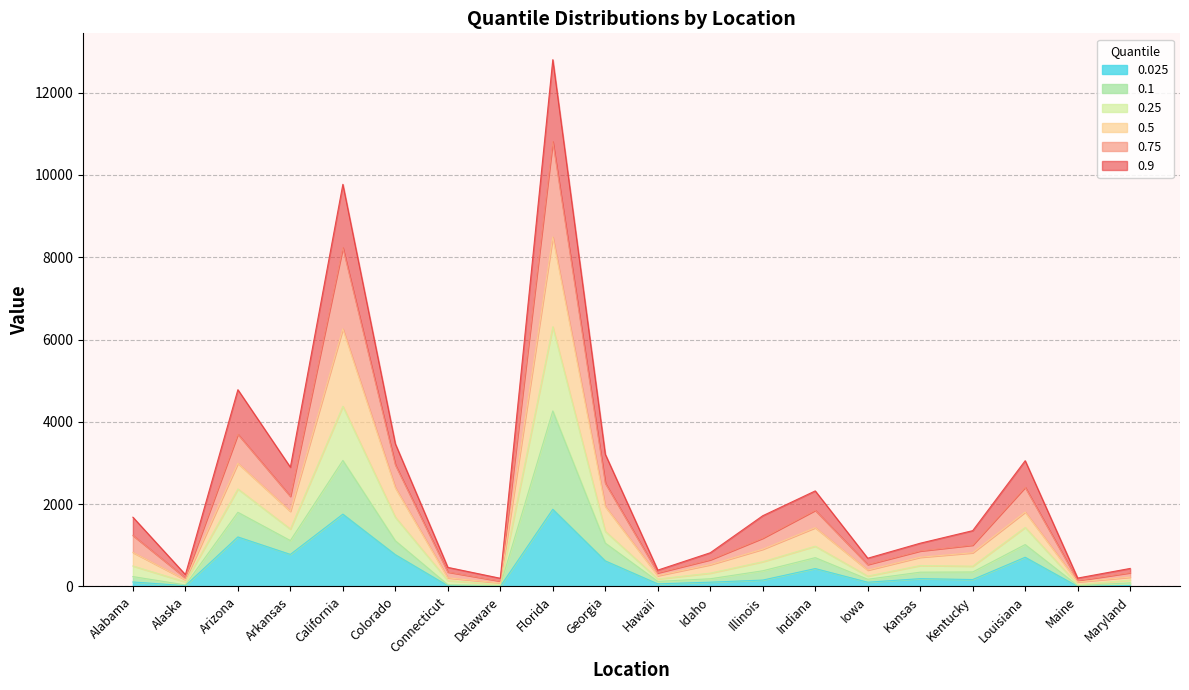

Where is the first local minimum for 0.75?

Alaska